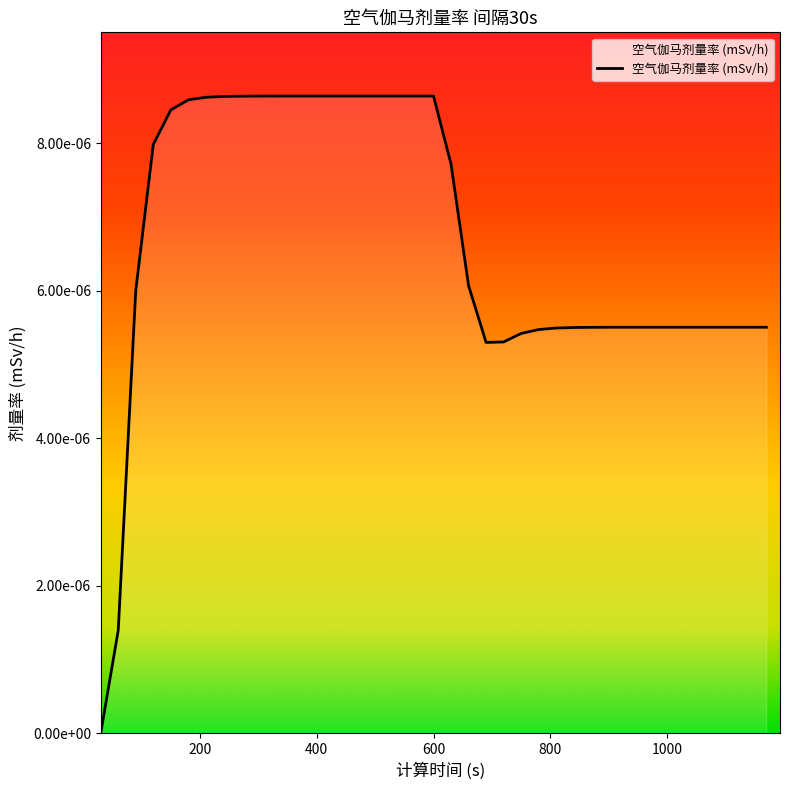

Does the chart display data point markers on the line(s)?

No